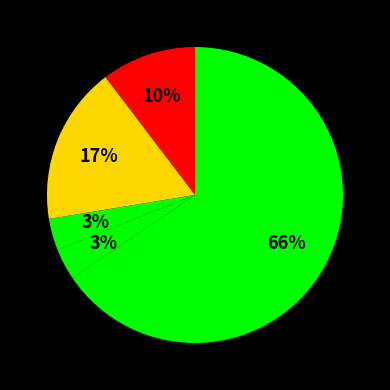

Does any single category account for the majority?

Yes